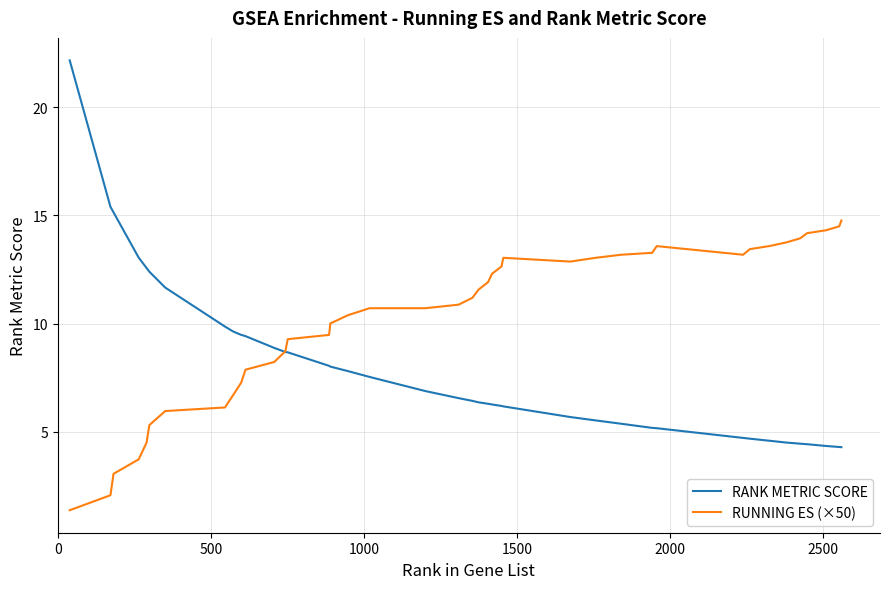

Rank the series by their maximum value, from highest to lowest.

RANK METRIC SCORE, RUNNING ES (×50)